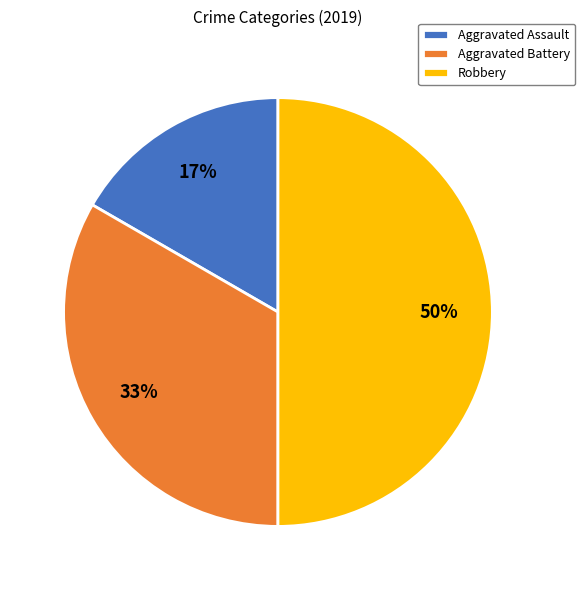

What is the smallest slice in the pie chart?

Aggravated Assault